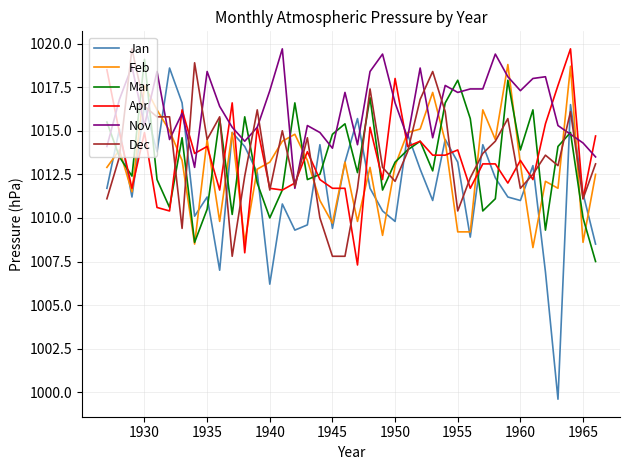

Which series has the widest spread of values?

Jan